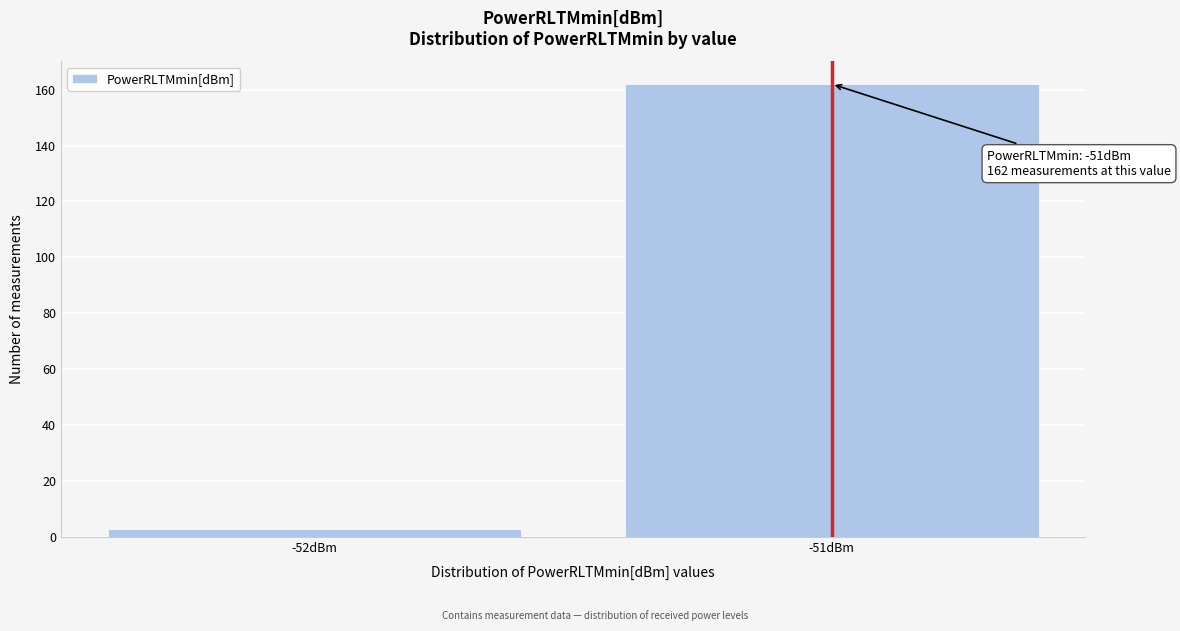

Reading right to left, transcribe all the data shown in this chart.

162	3